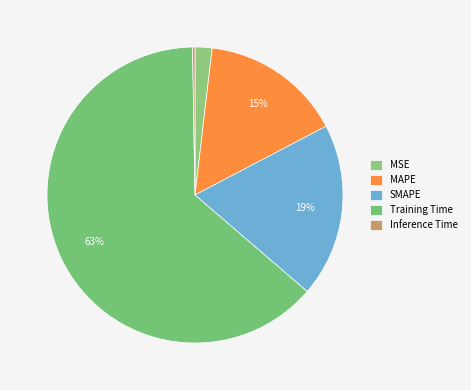

Count the number of slices in the pie.

5